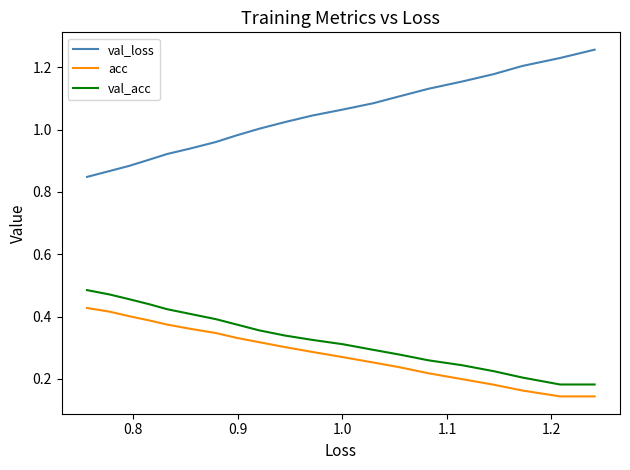

What is the difference between the maximum and minimum values in the acc series?

0.3